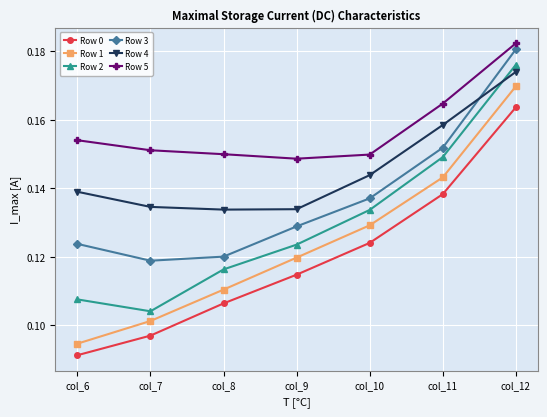

True or false: Row 4 and Row 2 intersect in this chart.

True